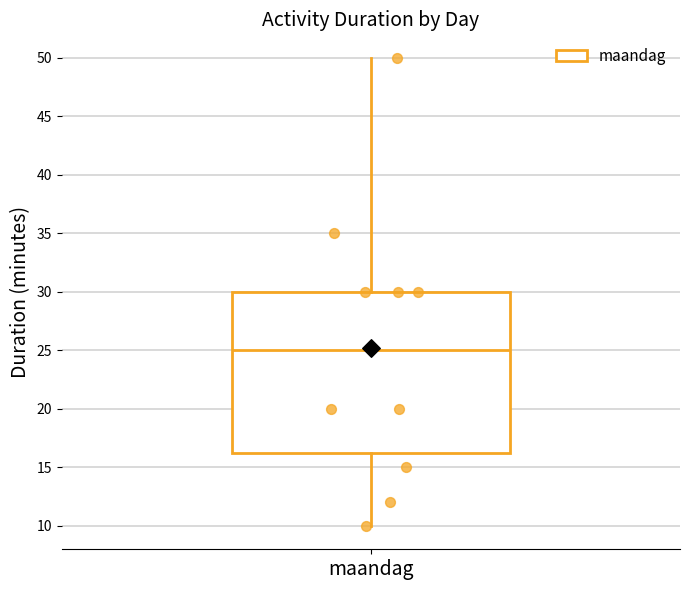

Read this box plot against the y-axis: the position of the median line, the range covered by the box, and the ends of both whiskers. The values are not printed on the chart, so give them approximately, as read against the axis.

median 25.0, box 16.5 to 30.0, whiskers 10.0 to 50.0